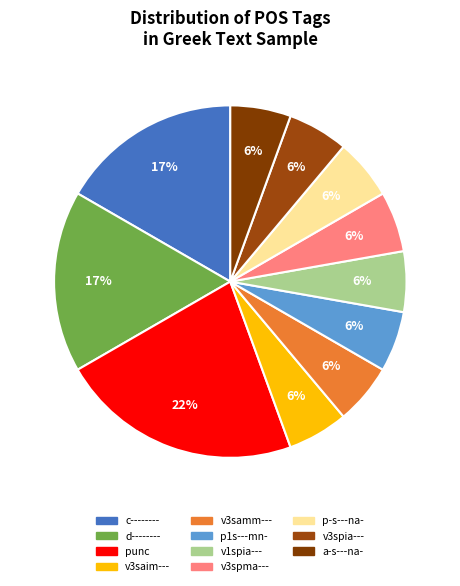

How many slices are in this pie chart?

11